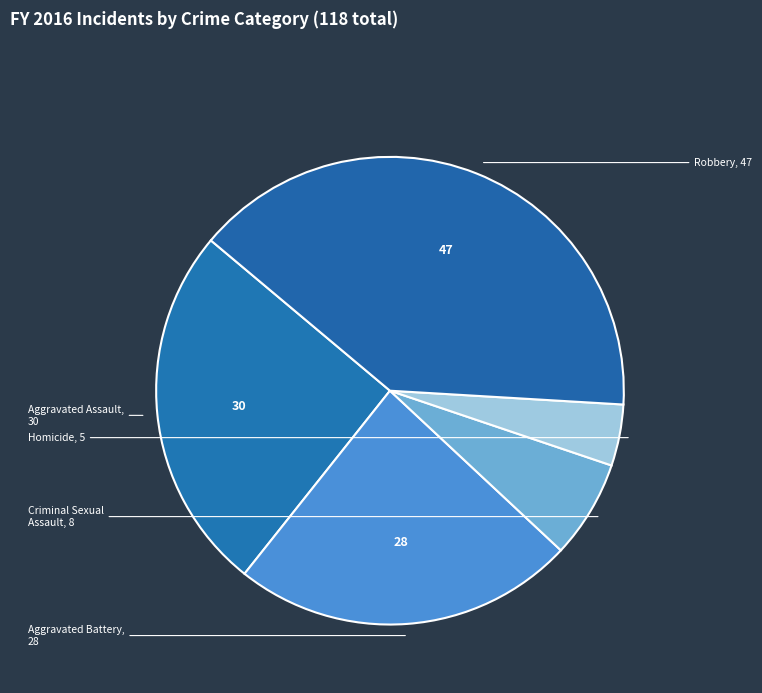

How many segments does this pie chart have?

5